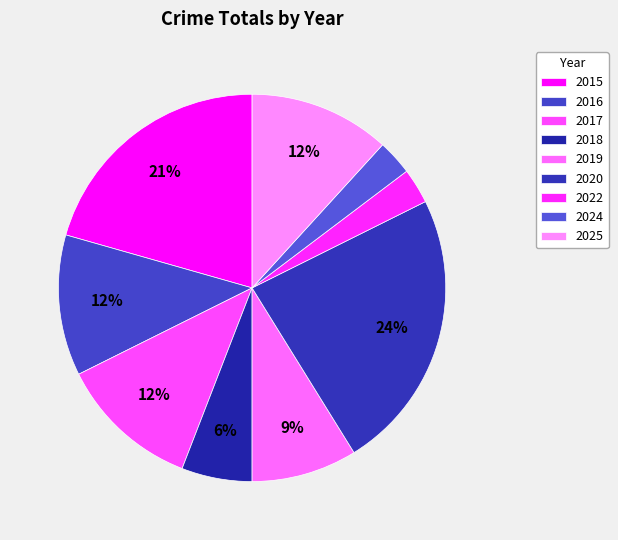

How many slices are in this pie chart?

9